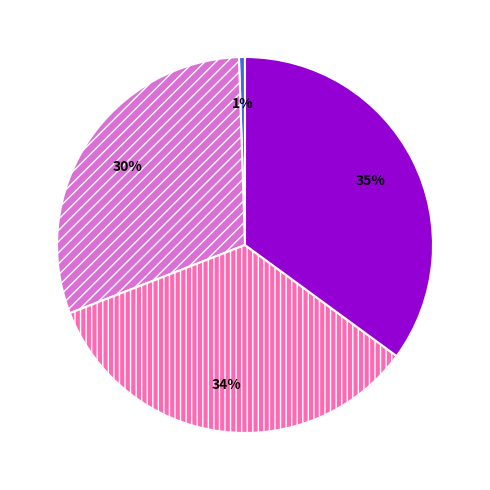

Is there a majority slice in this chart?

No